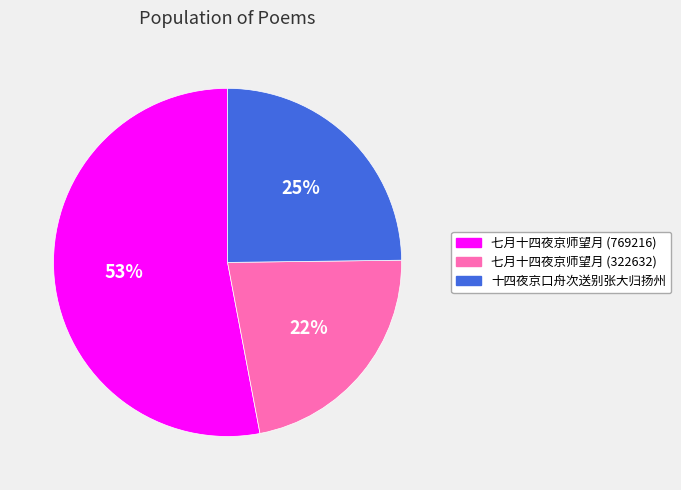

To the nearest percent, what is the difference between the 十四夜京口舟次送别张大归扬州 and 七月十四夜京师望月 (769216) slice percentages?

28%